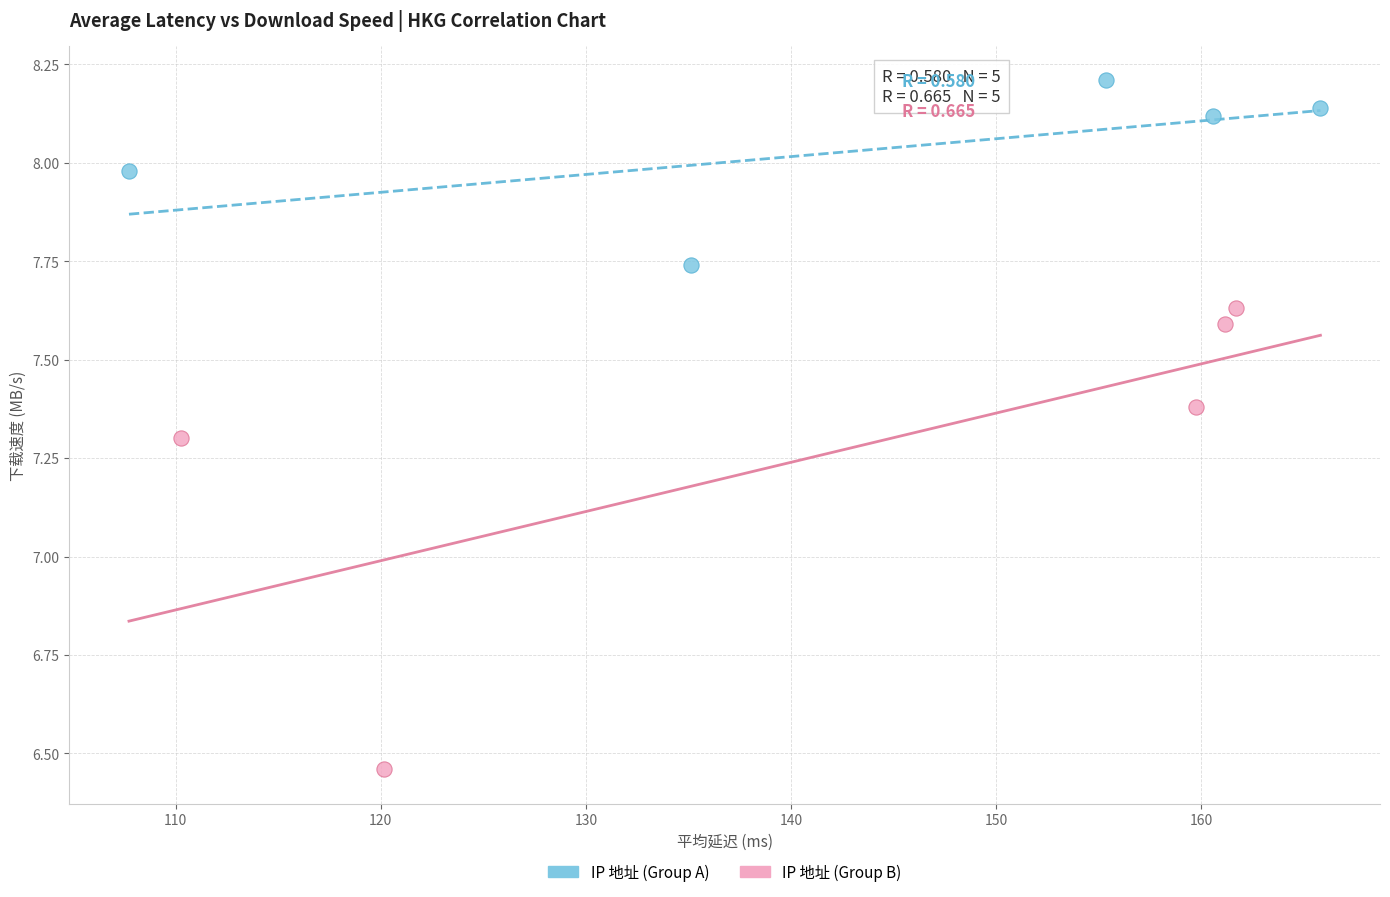

Which series reaches the minimum Y coordinate?

IP 地址 (Group B)